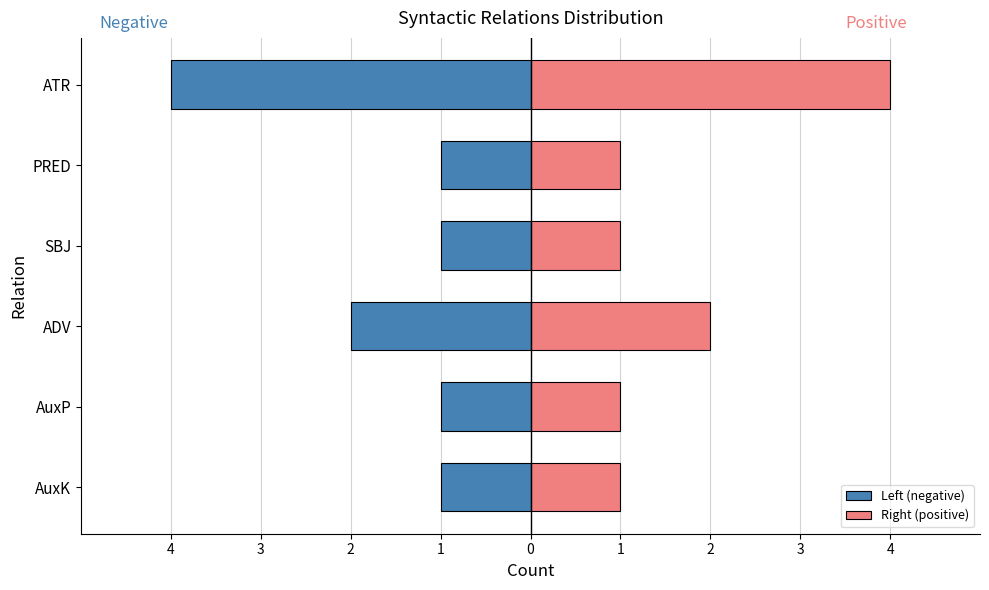

What is the difference between the highest and lowest values at AuxP?

2